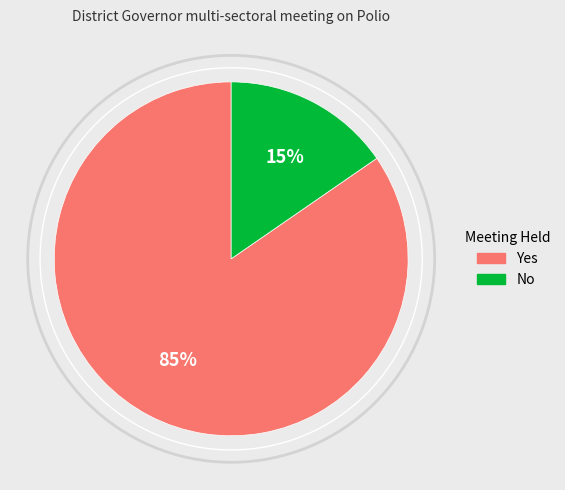

Is the sum of No and Yes greater than half?

Yes